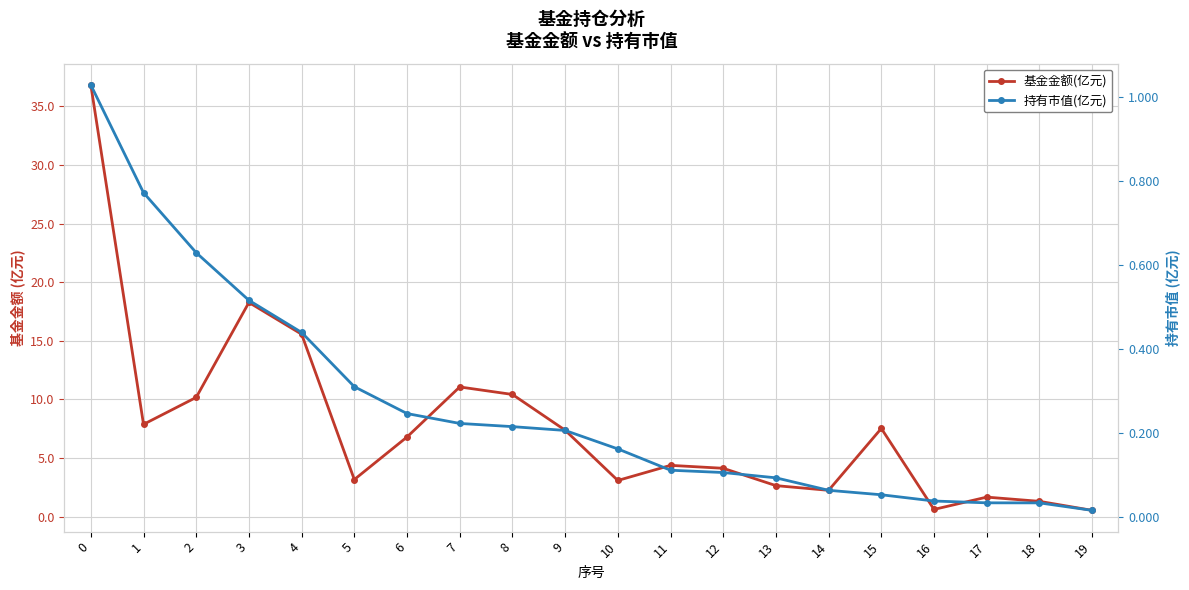

Which series has the widest spread of values?

基金金额(亿元)